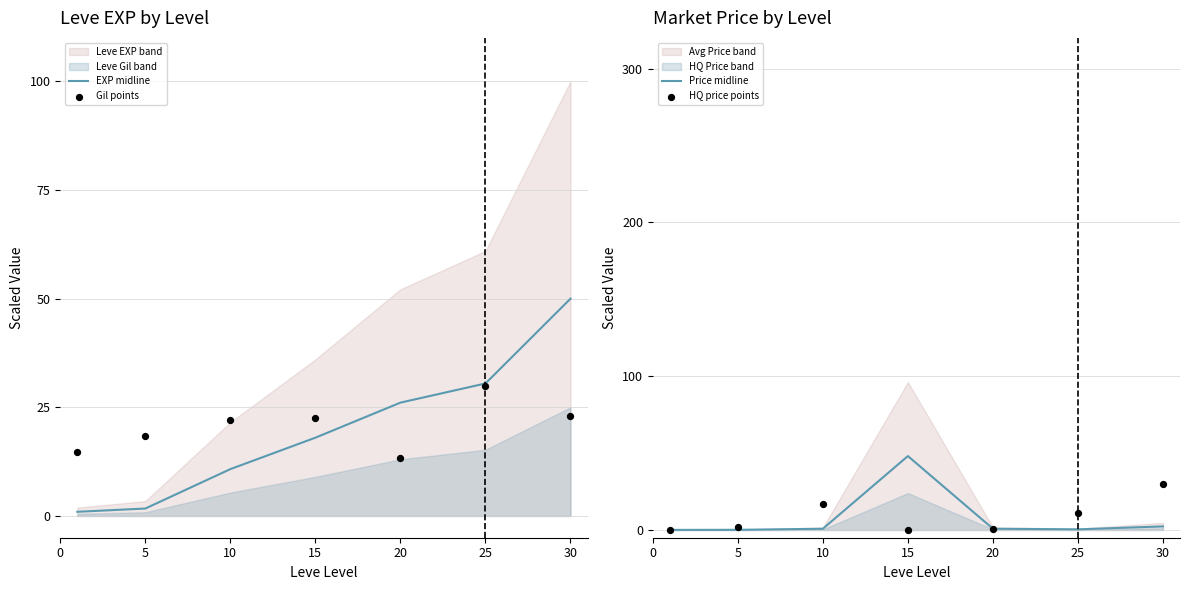

The value of EXP midline at 20 is 34.0. True or false?

False